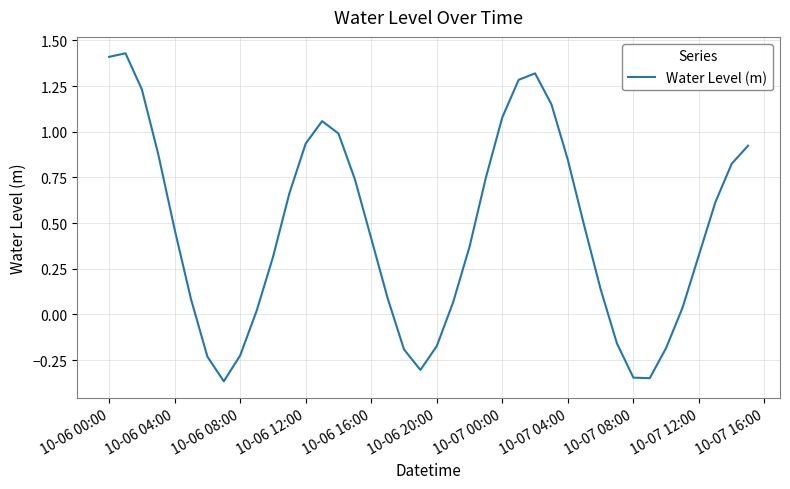

What is the difference between the maximum and minimum values?

1.8